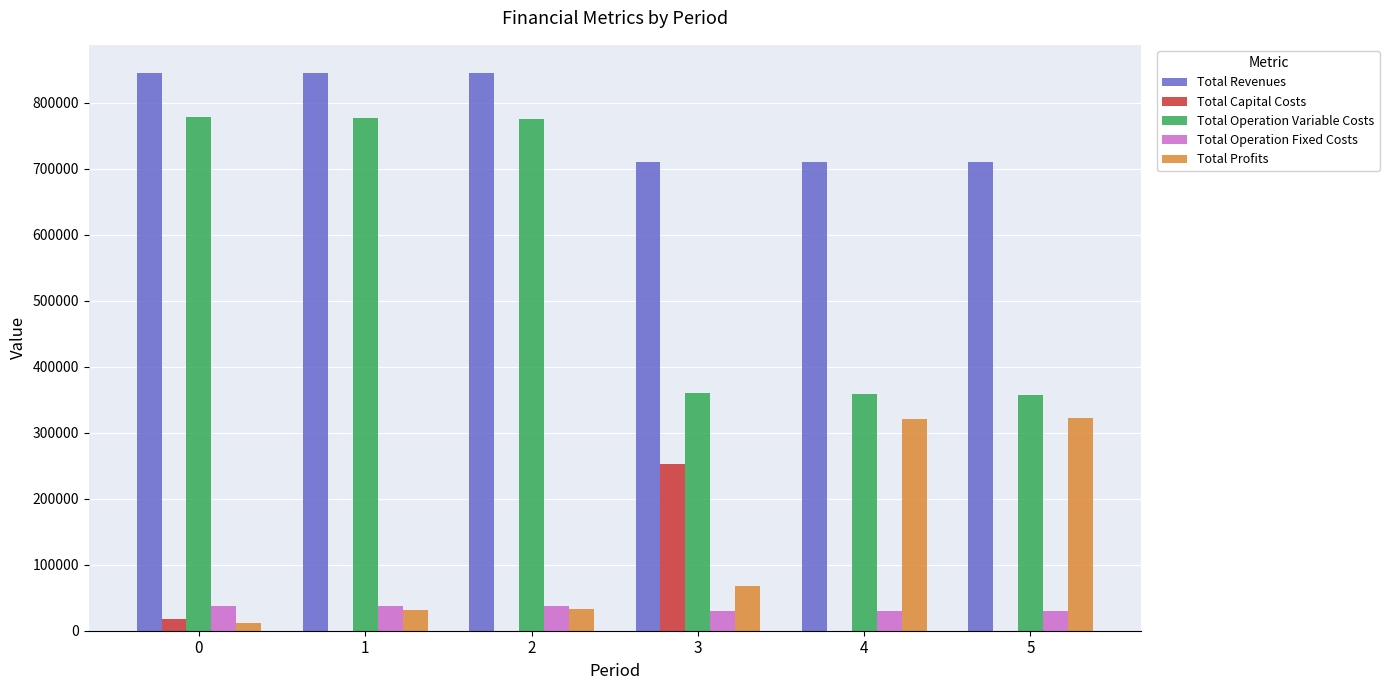

Is the value of Total Operation Variable Costs at 3 greater than the value of Total Capital Costs at 0?

Yes